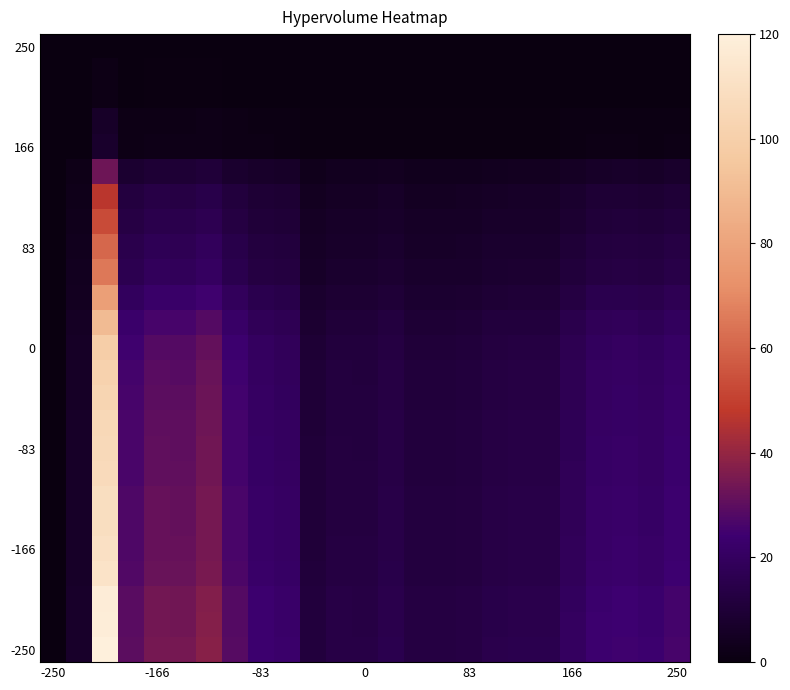

At which category does the chart reach its minimum across all series?

-250